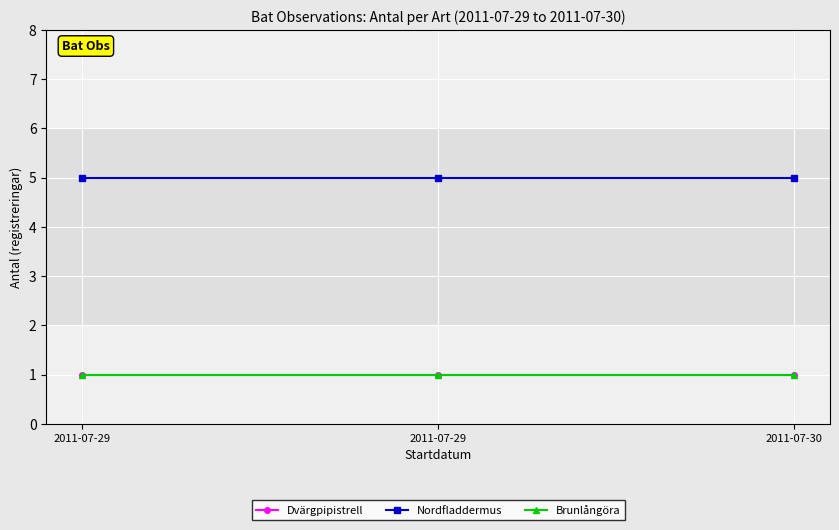

Which category has the highest value in the Brunlångöra series?

2011-07-29